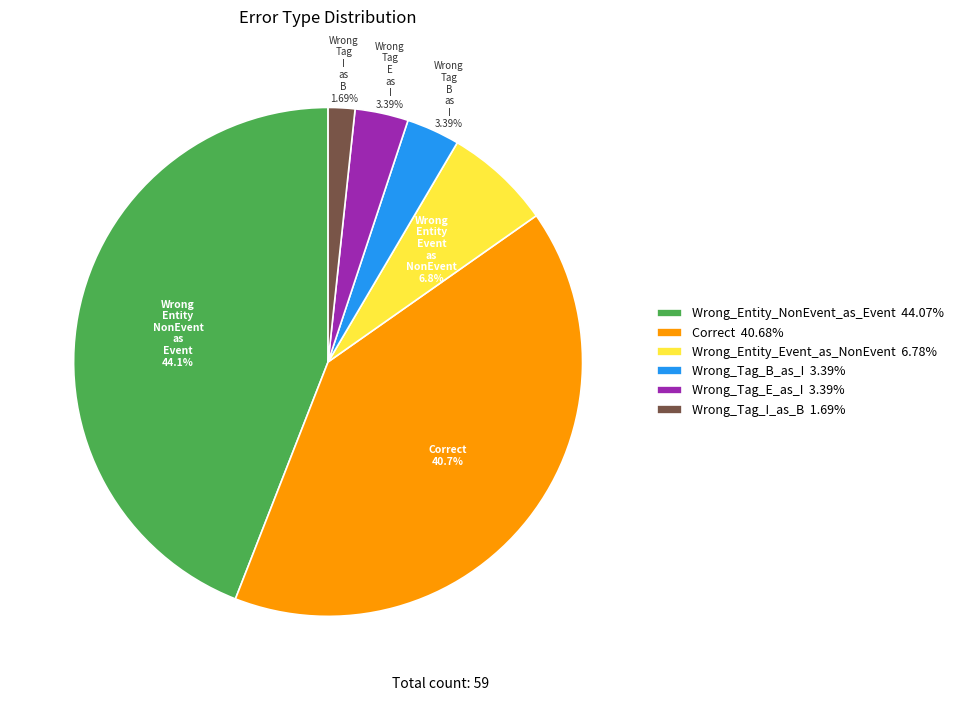

How much of the chart is everything except Correct?

59.3%